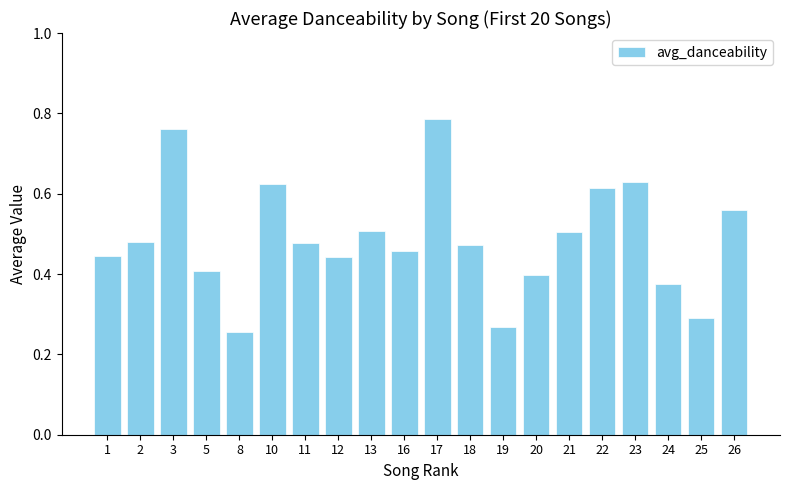

What is the change in value from 22 to 25?

-0.3